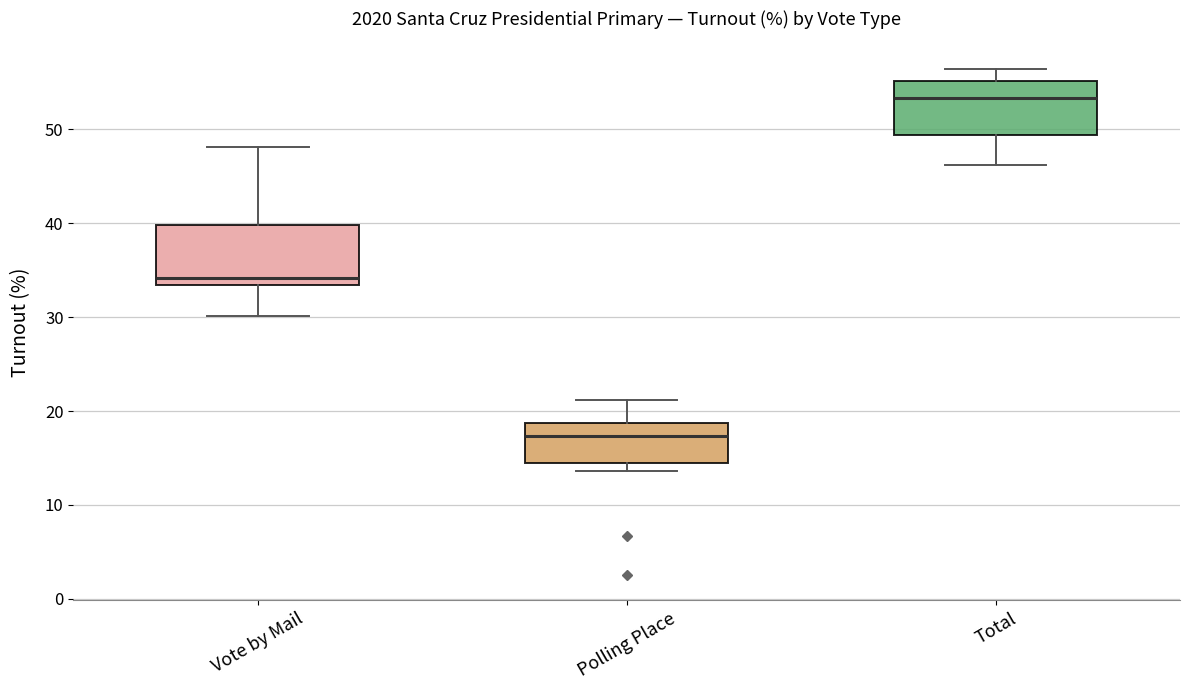

Where is the lower edge of the box for Vote by Mail on the y-axis? The values are not printed on the chart, so give them approximately, as read against the axis.

33